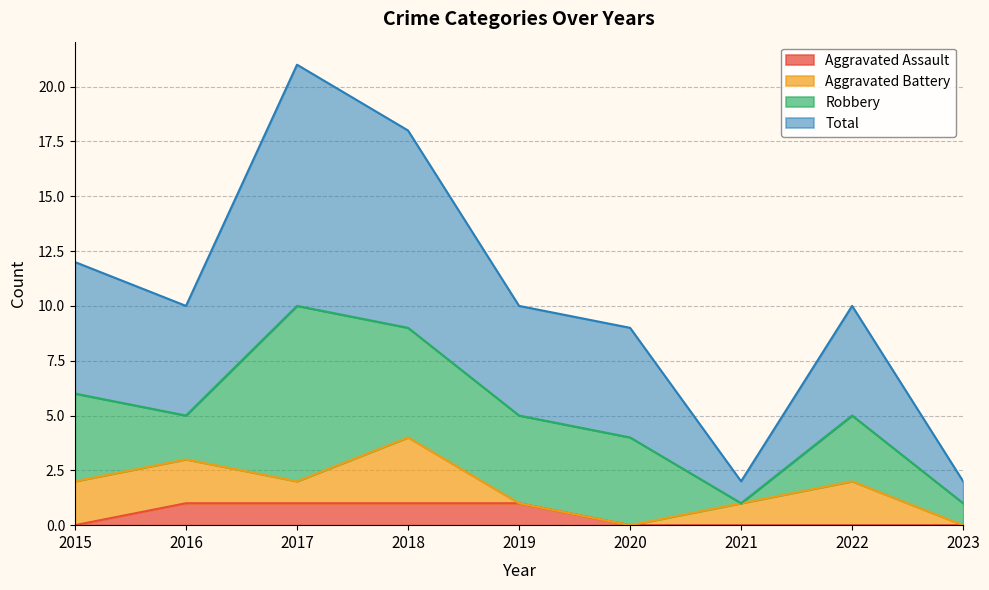

The value of Aggravated Assault at 2016 is 1. True or false?

True